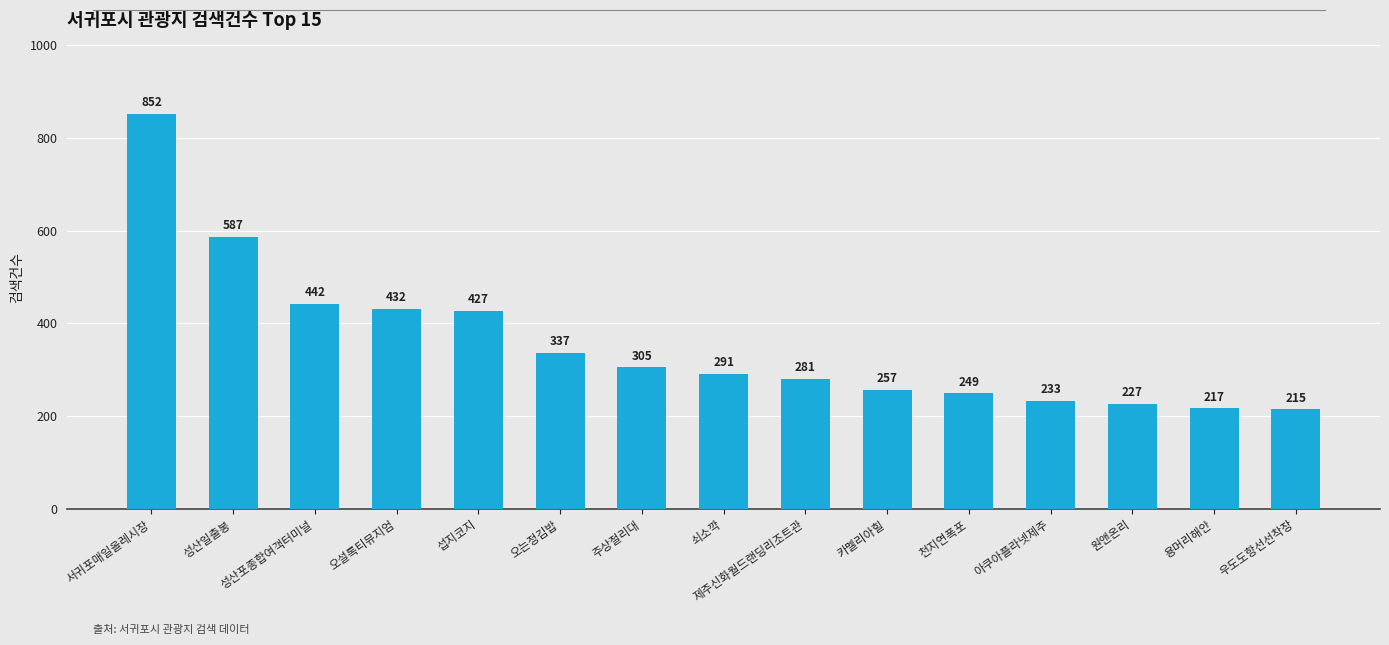

Does the chart contain any negative values?

No